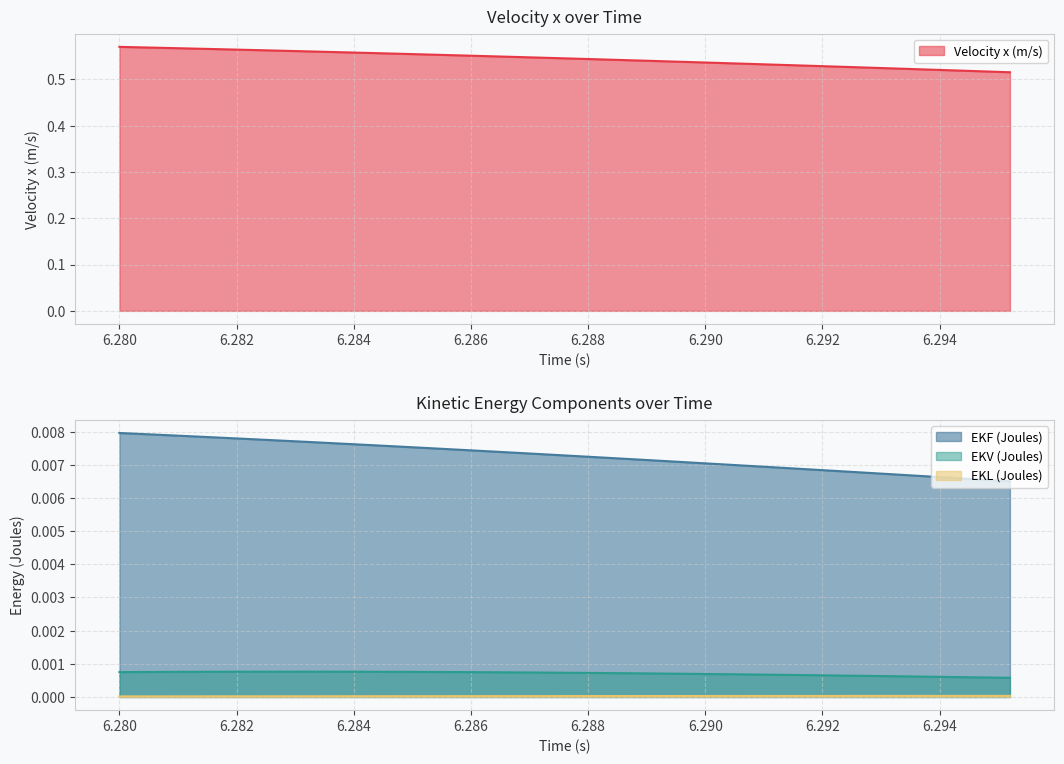

Count the EKL (Joules) values in the range 0 to 1.

20